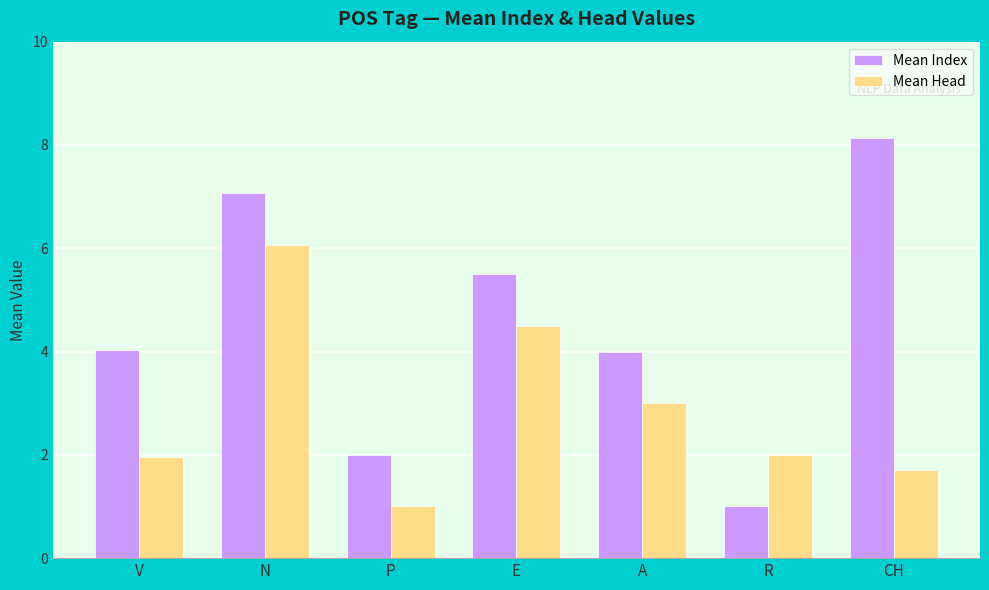

What is the average value of the Mean Head series?

2.9